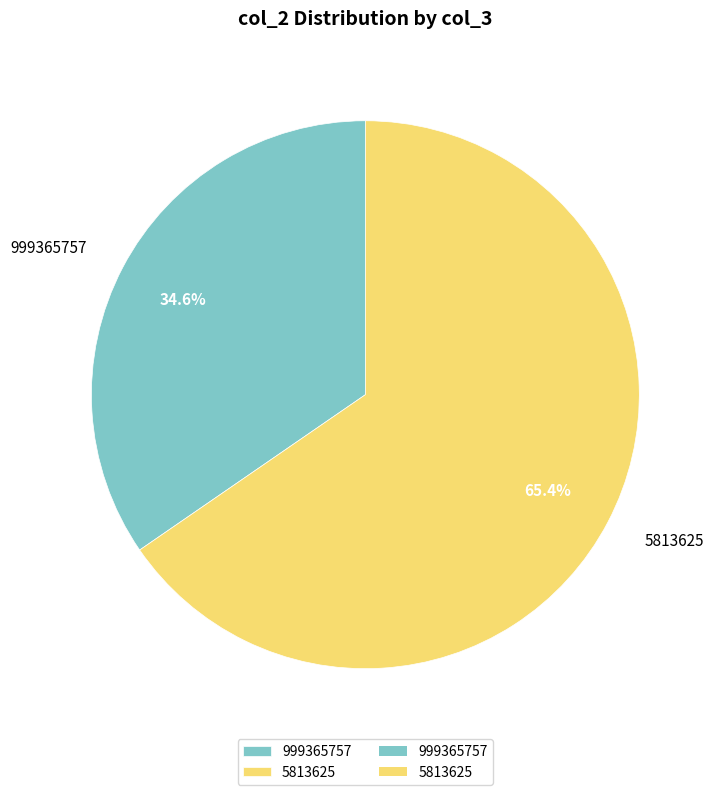

How many slices are in this pie chart?

2